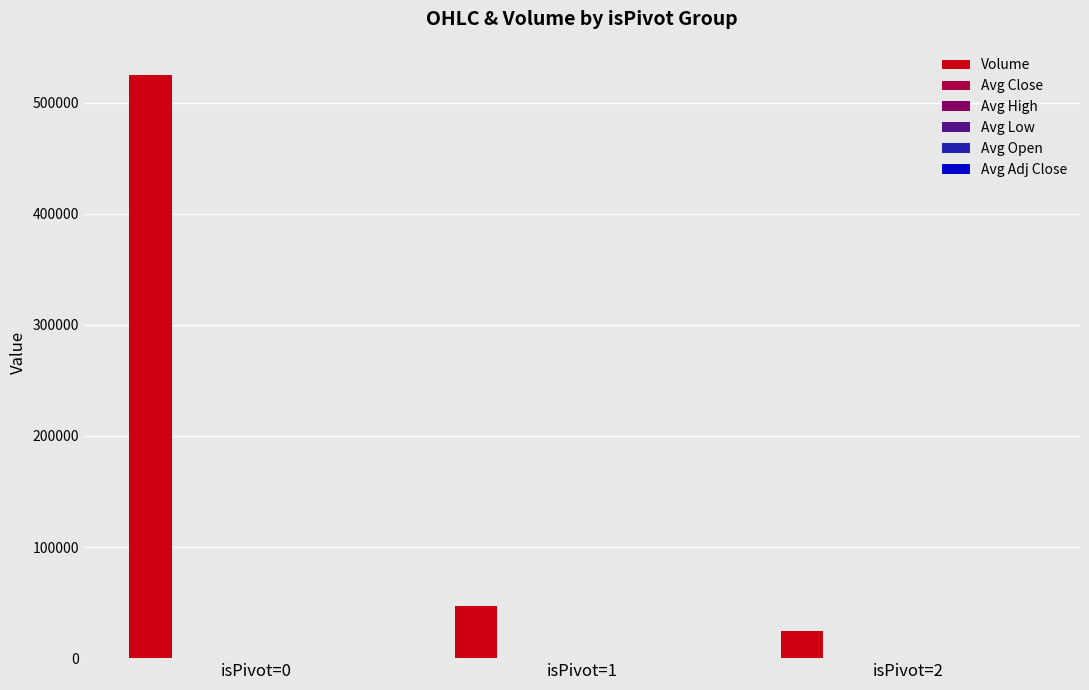

Are the bars horizontal?

No